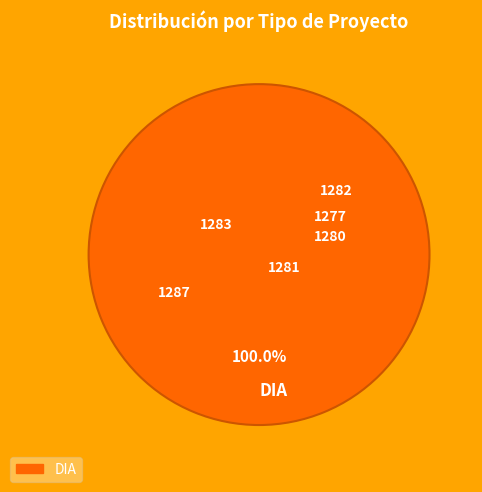

Count the number of slices in the pie.

1